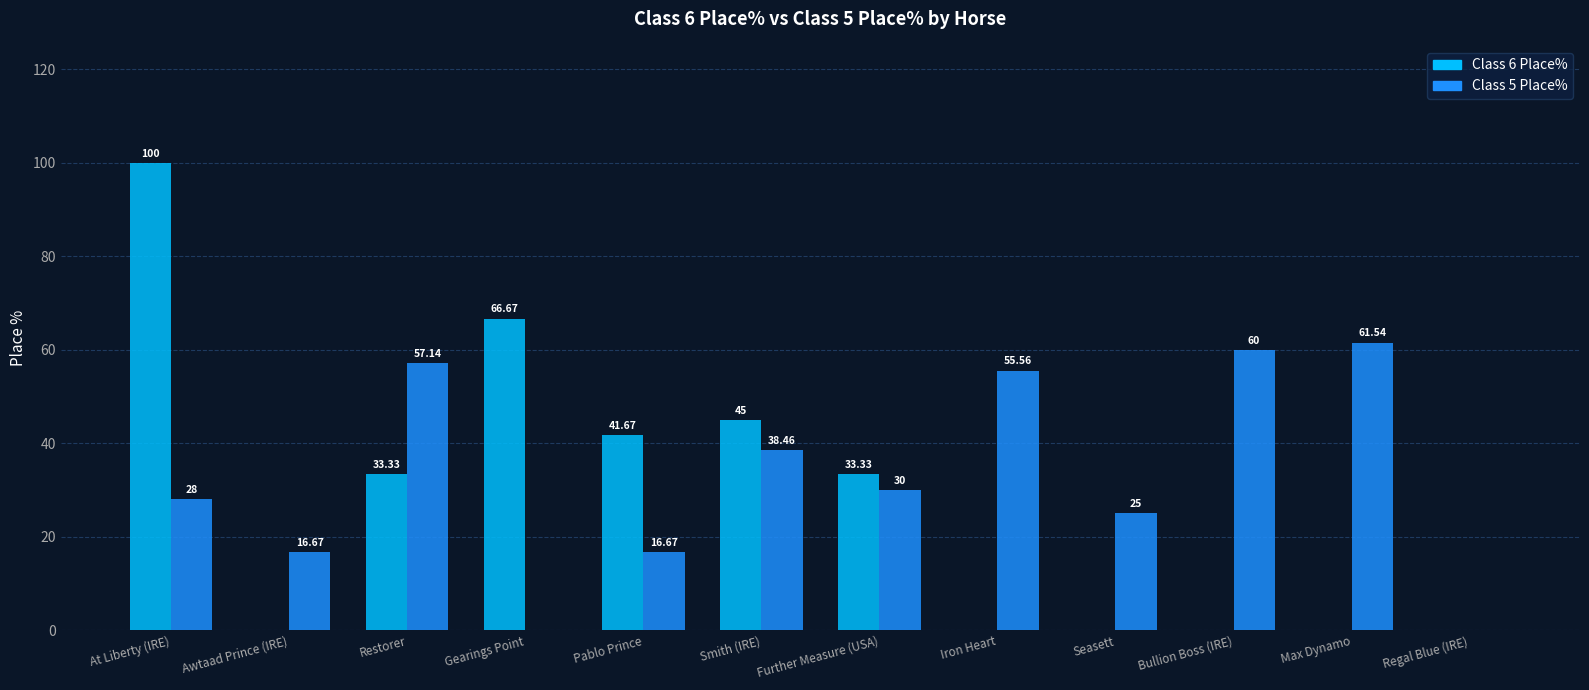

At which label is Class 5 Place% closest to 30?

Further Measure (USA)